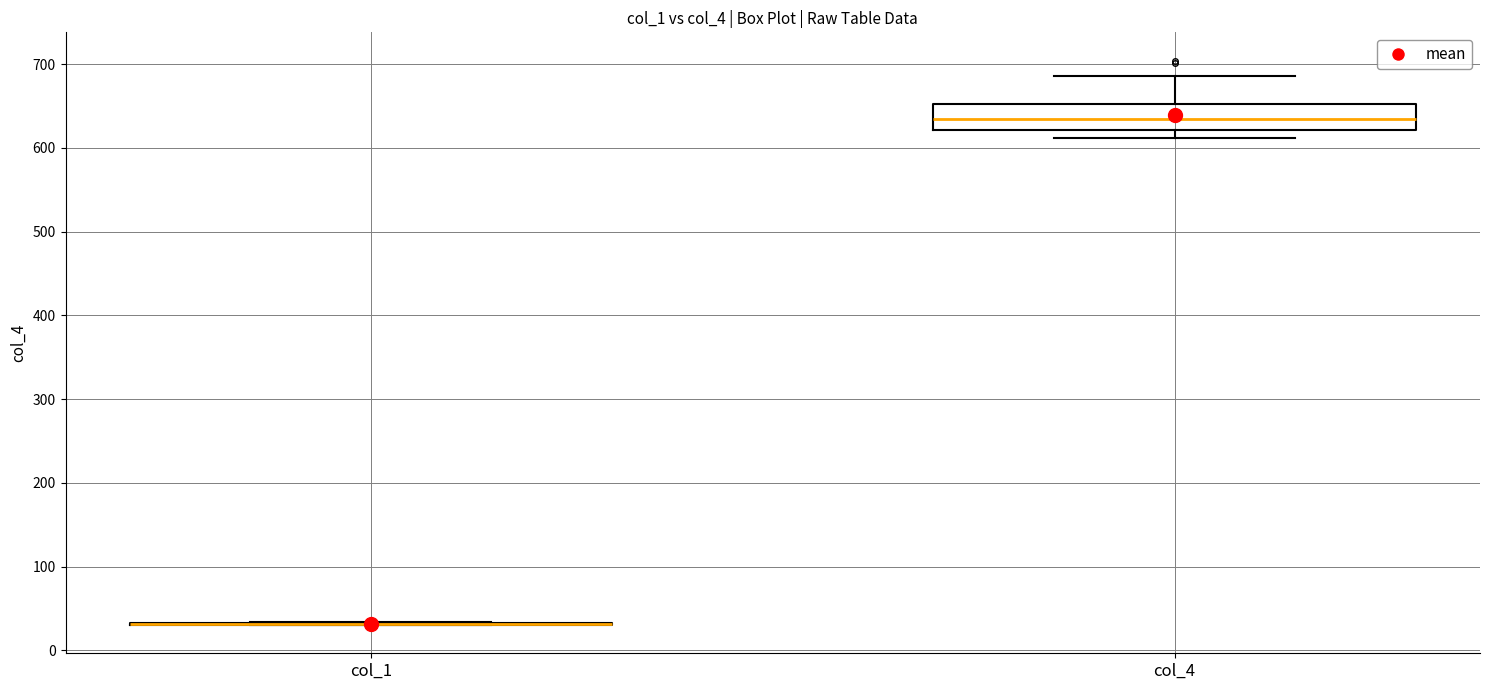

Comparing the boxes themselves (not the whiskers), which one is the tallest?

col_4